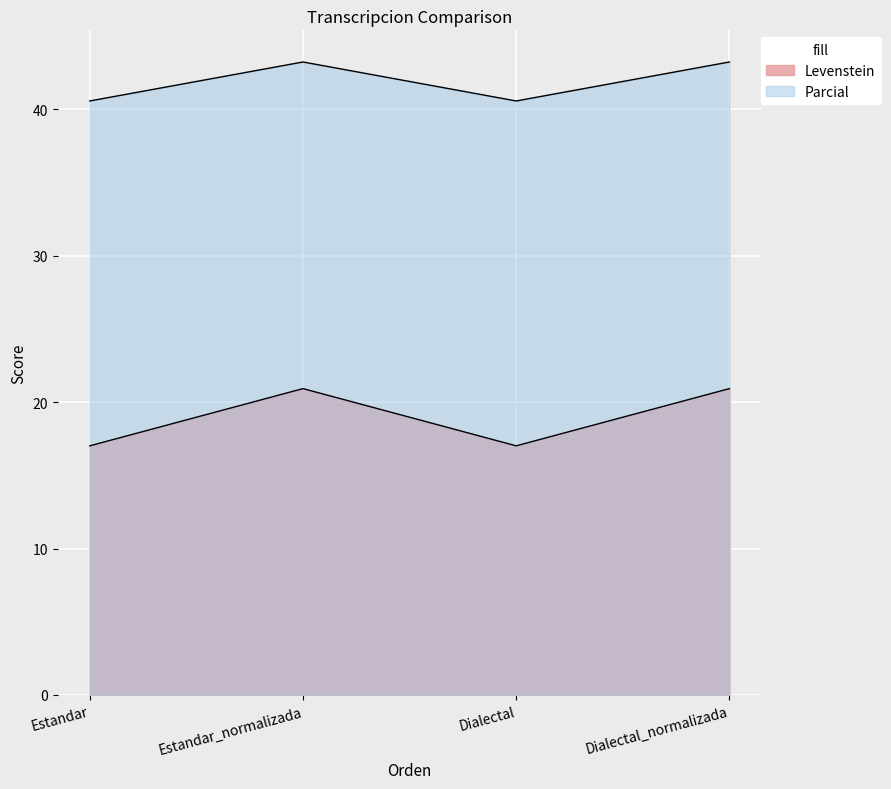

What is the minimum value shown in the chart?

17.0